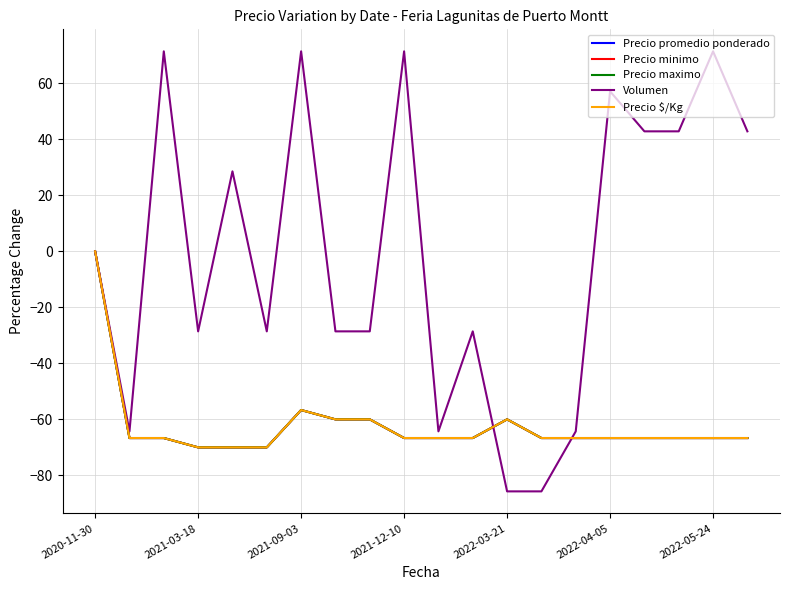

Does the chart display data point markers on the line(s)?

No